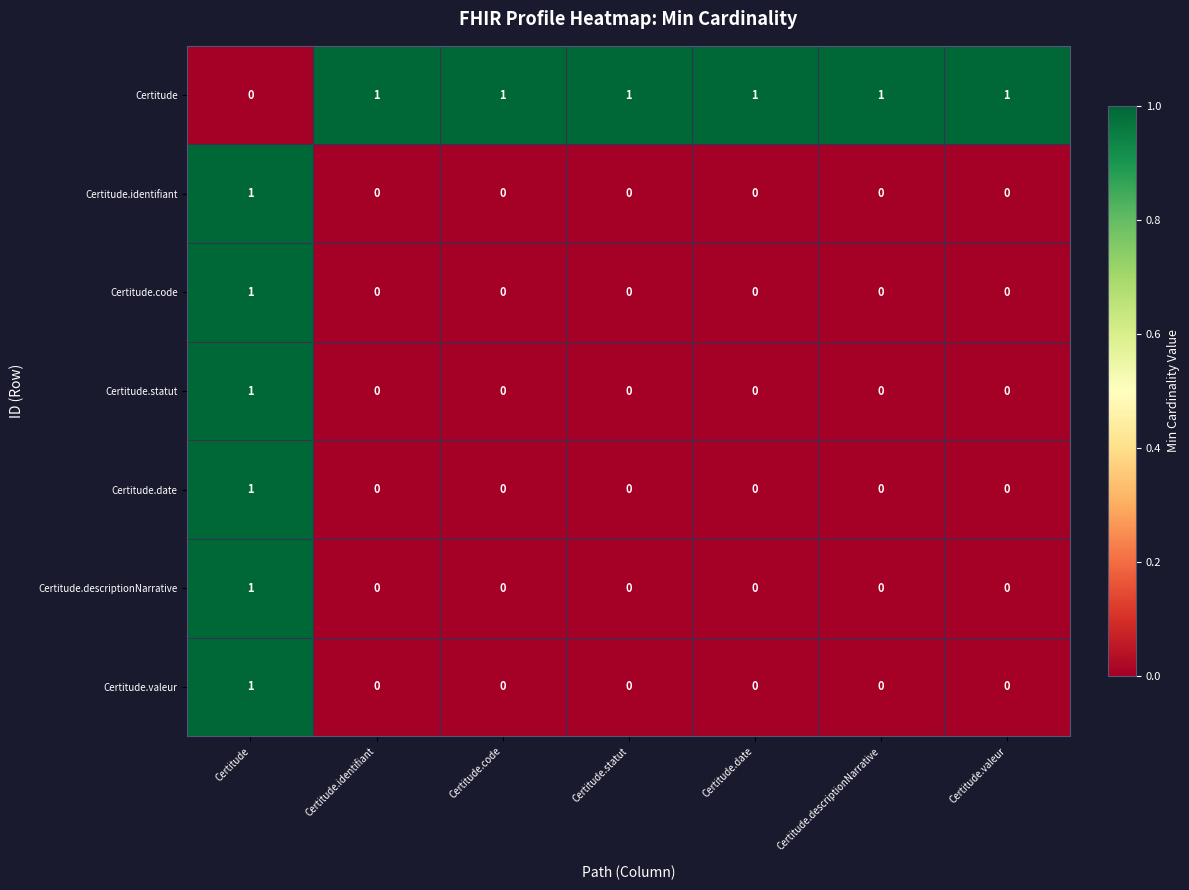

At which label is Certitude closest to 0?

Certitude